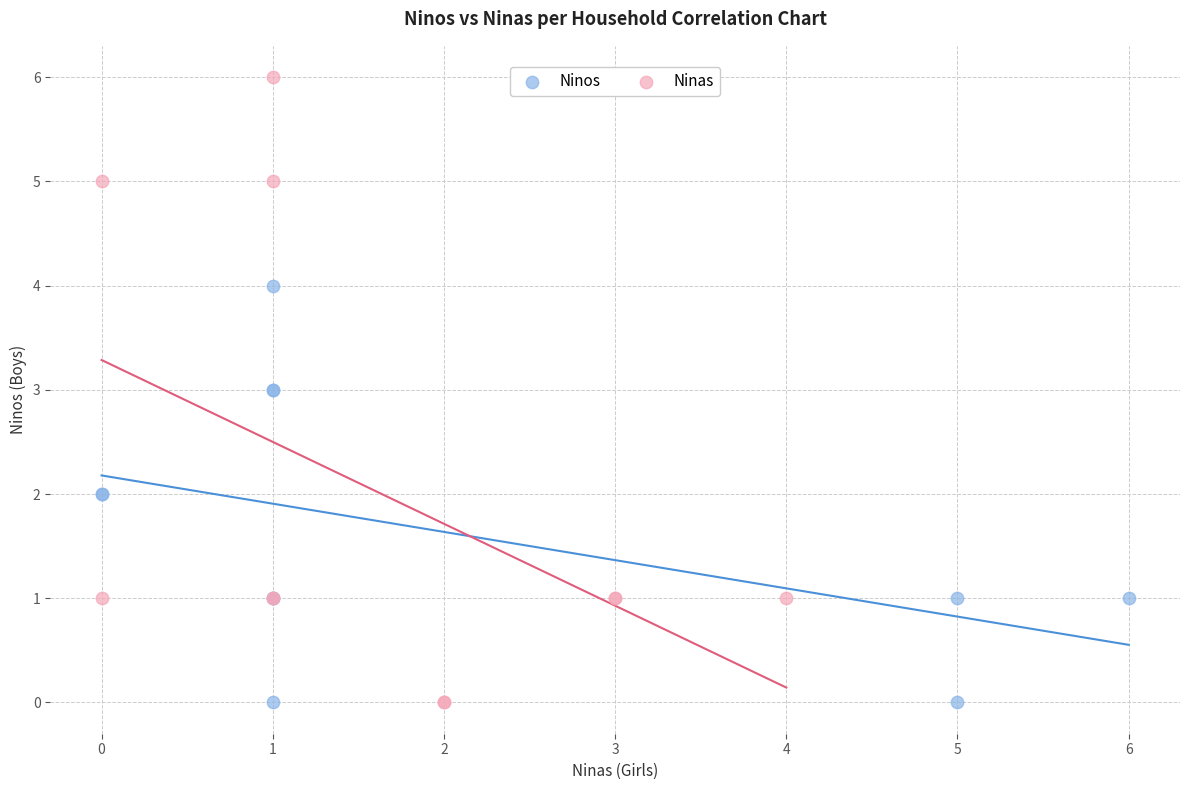

Which series reaches the maximum Y coordinate?

Ninas